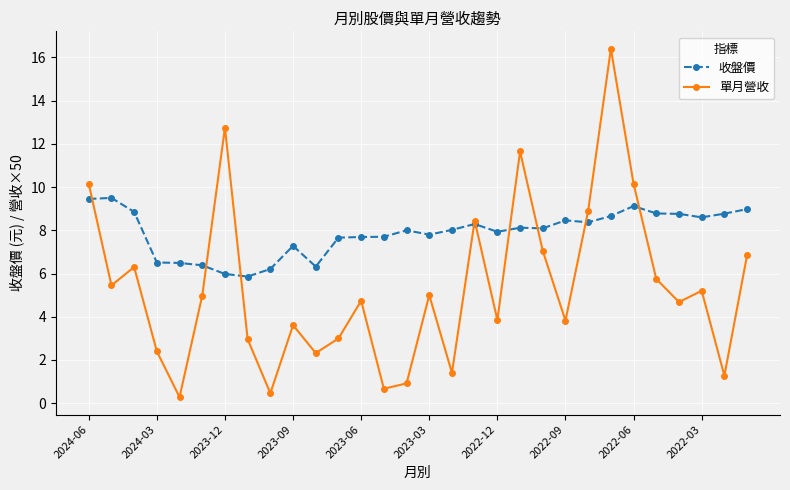

What is the value of the 單月營收 point at the 14th from the left?

0.7